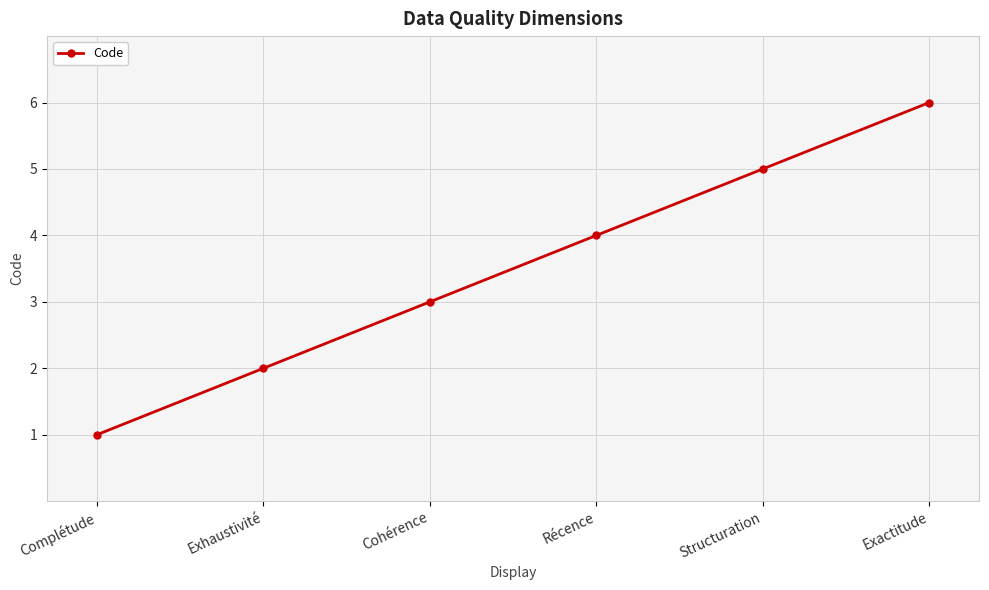

What is the label of the 5th point from the right?

Exhaustivité